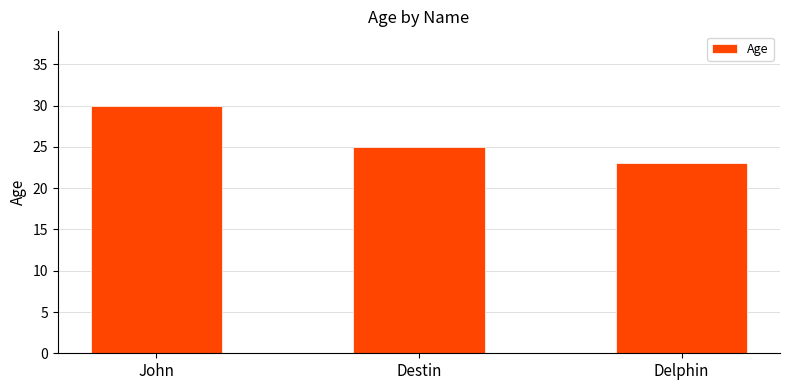

Where does the data first go above 25?

John